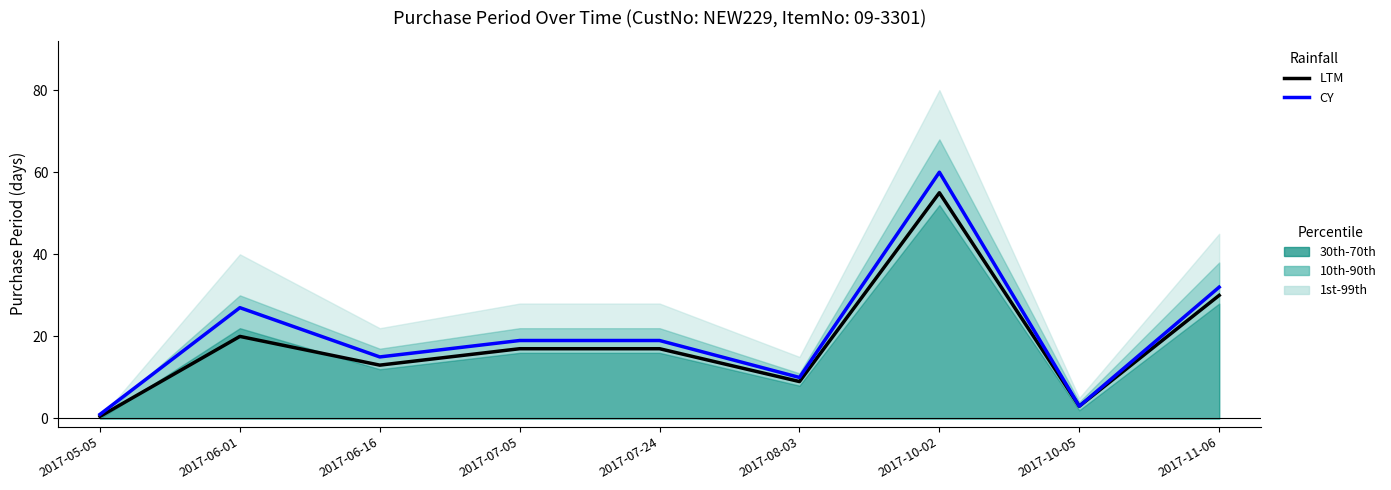

Reading left to right, extract all data points from this chart.

LTM: 0.5	20.0	13.0	17.0	17.0	9.0	55.0	3.0	30.0
CY: 1.0	27.0	15.0	19.0	19.0	10.0	60.0	3.0	32.0